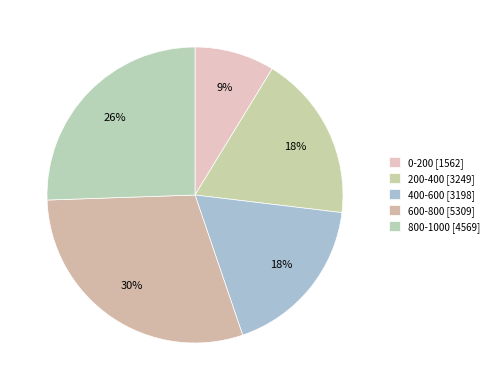

Count the number of slices in the pie.

5